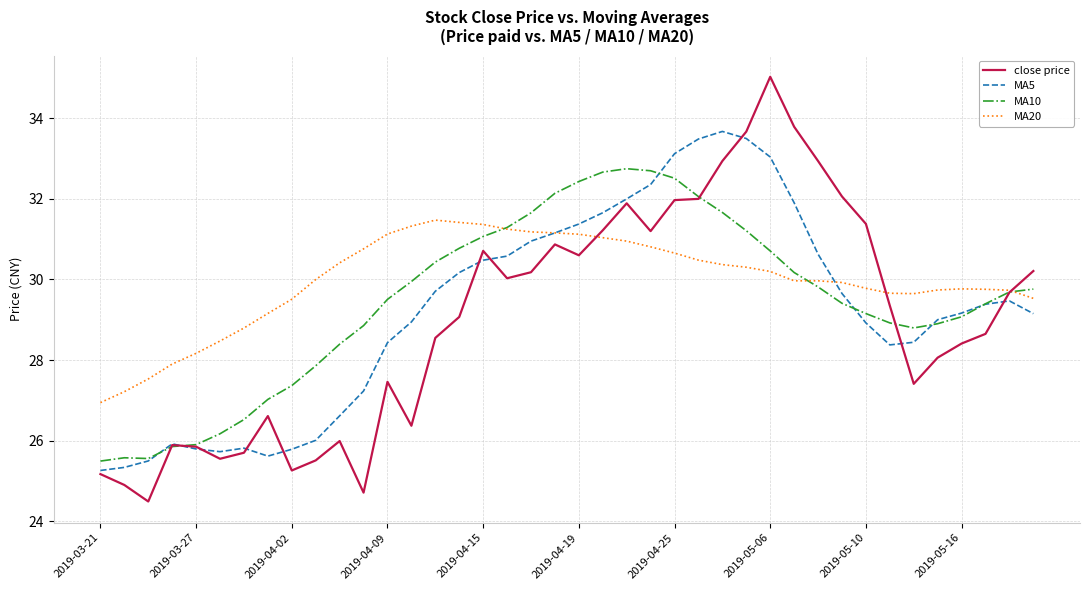

What is the minimum value shown in the chart?

24.5